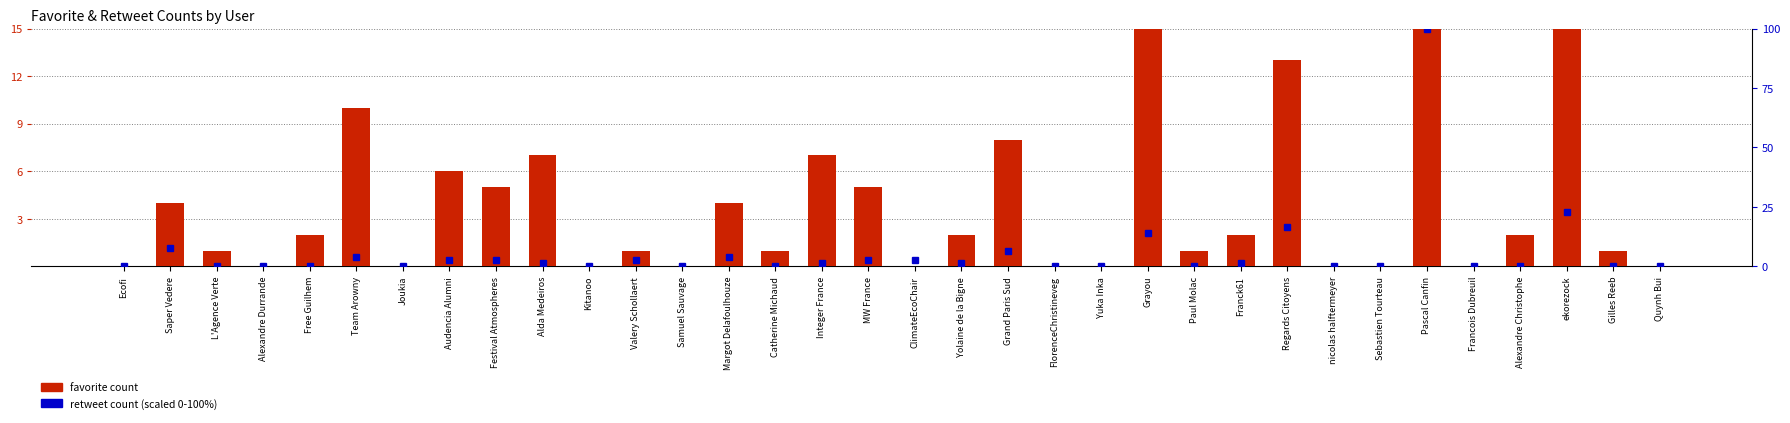

Reading left to right, transcribe all the data shown in this chart.

favorite count: 0.0	4.0	1.0	0.0	2.0	10.0	0.0	6.0	5.0	7.0	0.0	1.0	0.0	4.0	1.0	7.0	5.0	0.0	2.0	8.0	0.0	0.0	59.0	1.0	2.0	13.0	0.0	0.0	162.0	0.0	2.0	31.0	1.0	0.0
retweet count (scaled): 0.0	7.6	0.0	0.0	0.0	3.8	0.0	2.5	2.5	1.3	0.0	2.5	0.0	3.8	0.0	1.3	2.5	2.5	1.3	6.3	0.0	0.0	13.9	0.0	1.3	16.5	0.0	0.0	100.0	0.0	0.0	22.8	0.0	0.0